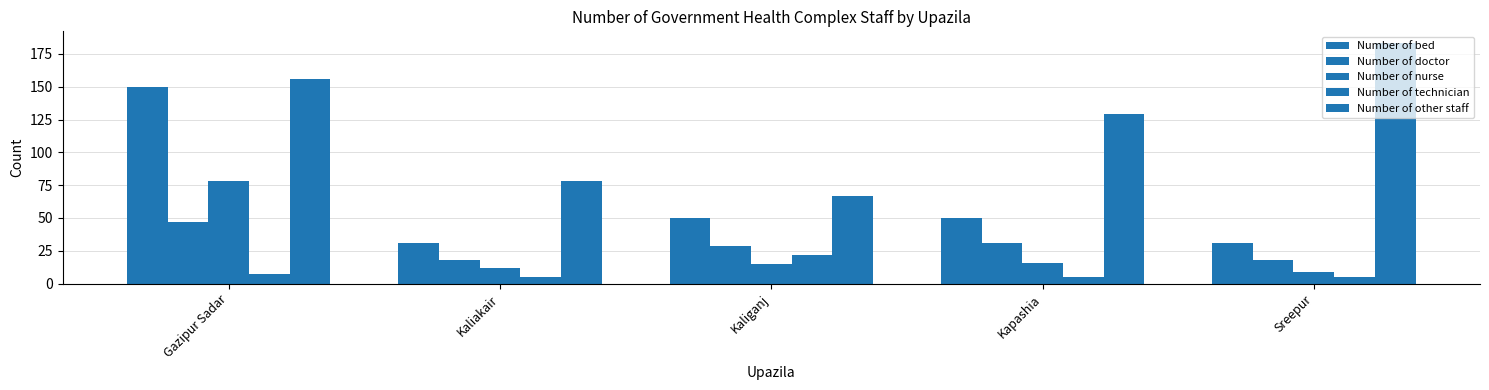

What is the minimum value shown in the chart?

5